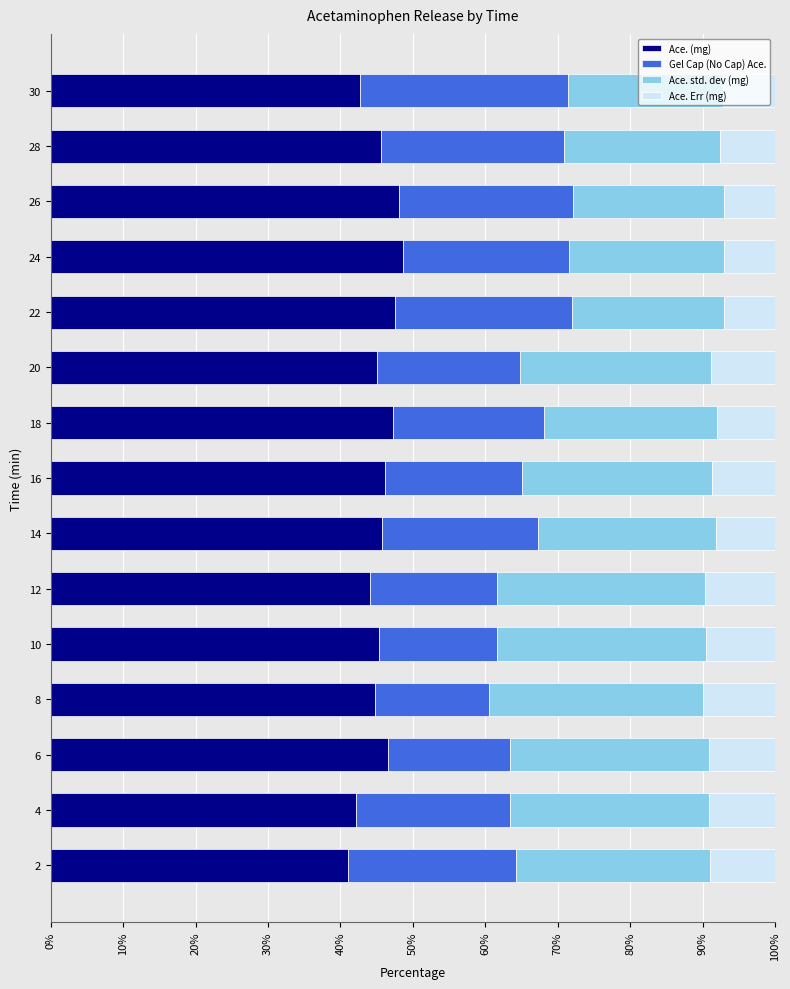

What is the minimum value for Ace. (mg)?

41.0